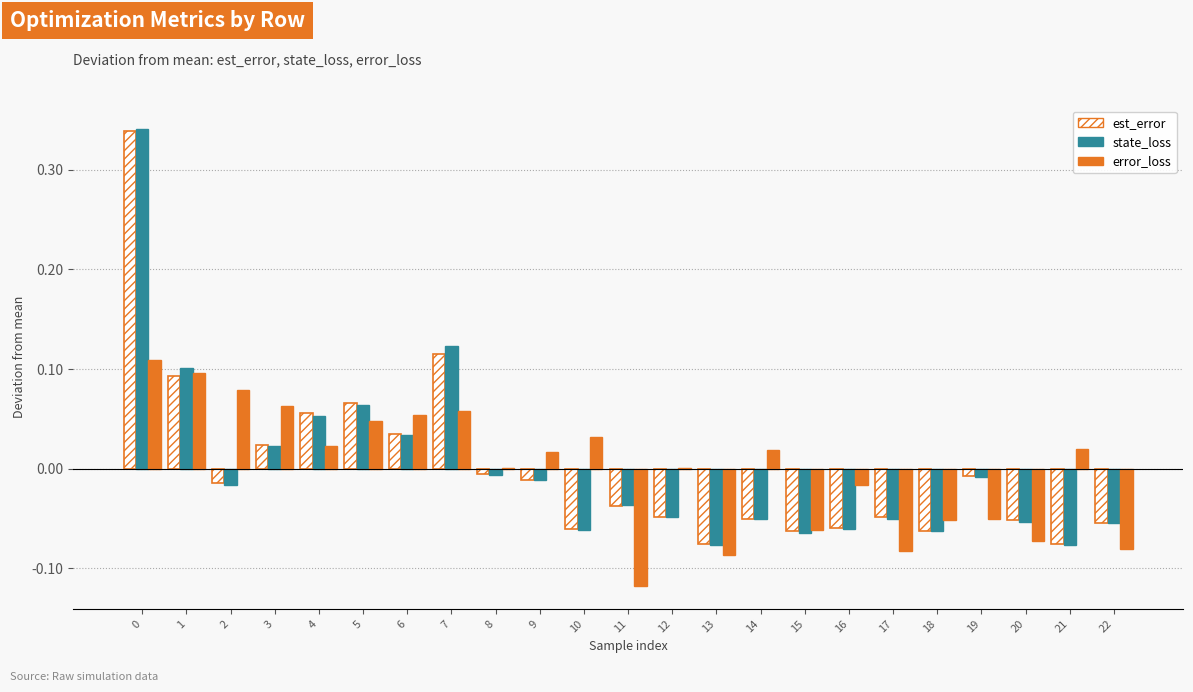

Which series changed the most between 3 and 18?

error_loss